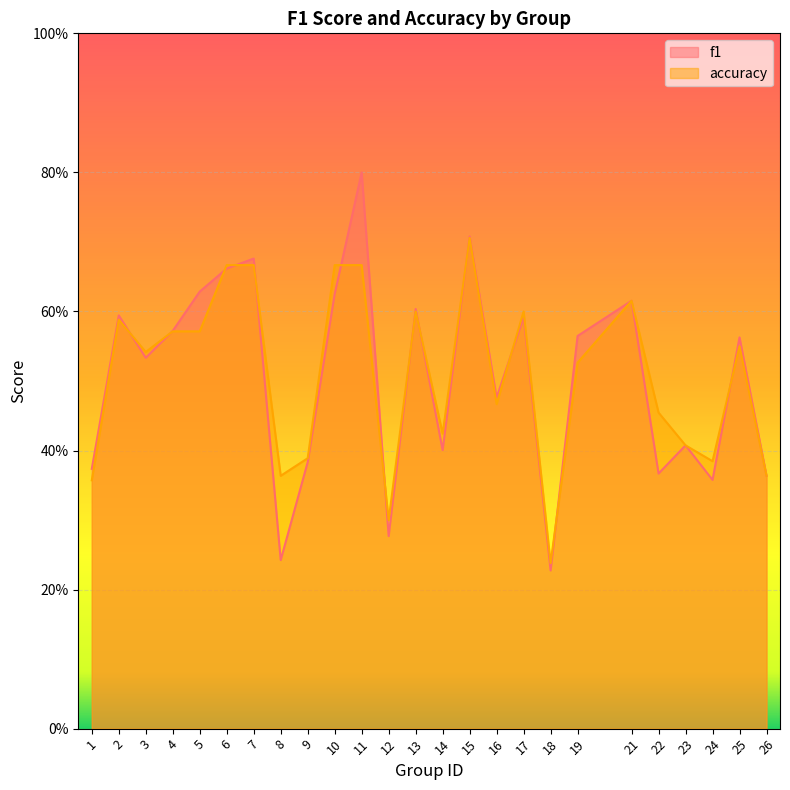

Which series has the largest total across all categories?

accuracy